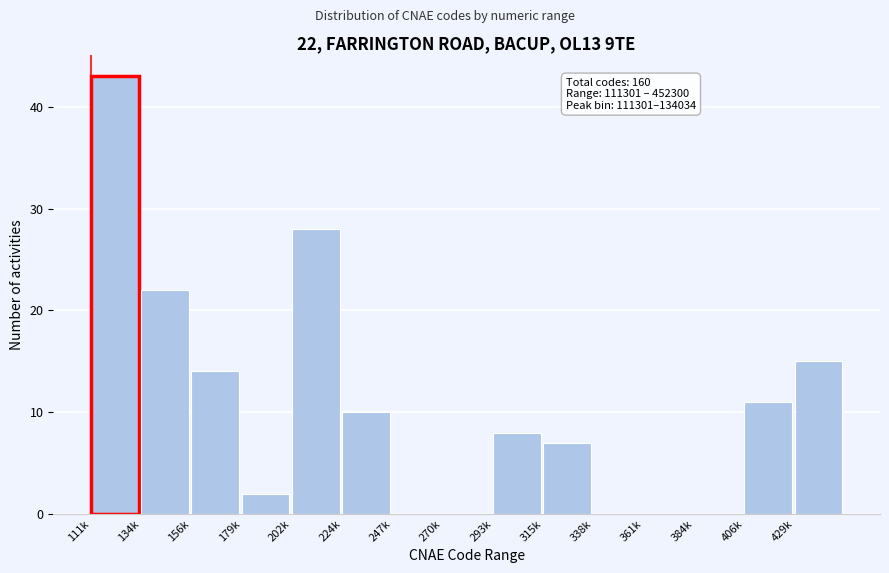

Reading right to left, extract all data points from this chart.

429k=15	406k=11	384k=0	361k=0	338k=0	315k=7	293k=8	270k=0	247k=0	224k=10	202k=28	179k=2	156k=14	134k=22	111k=43